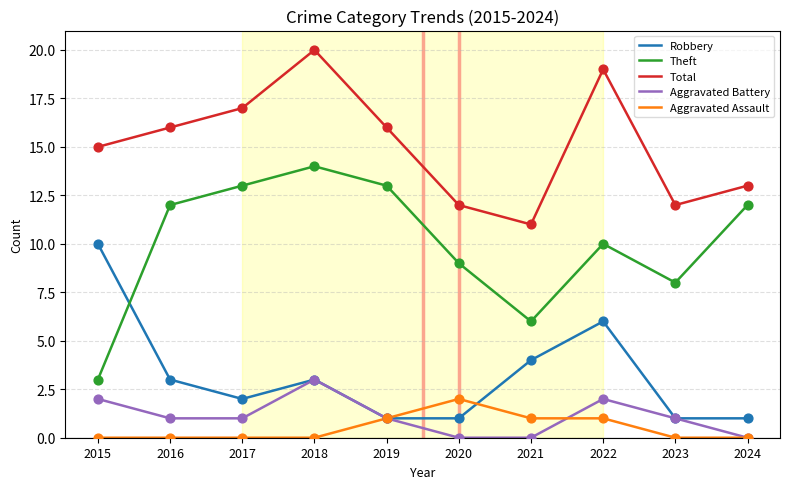

Which series has the widest spread of values?

Theft